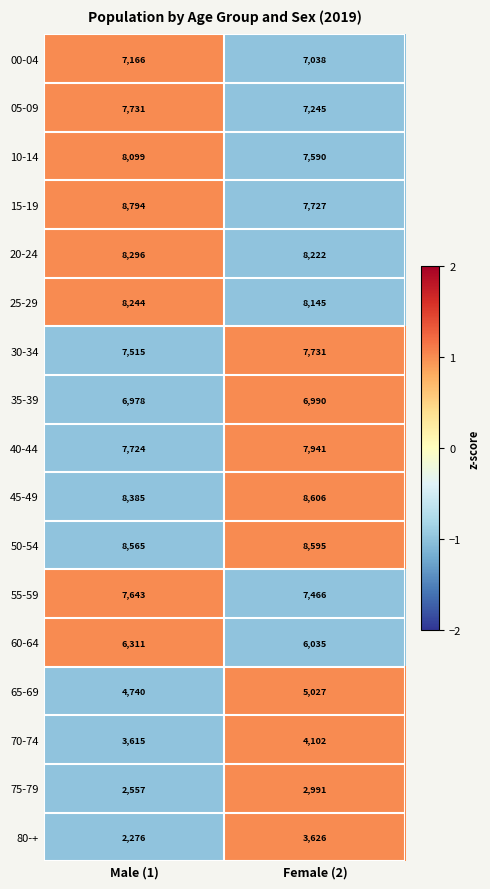

At Female (2), list the series in order from smallest to largest.

75-79, 80-+, 70-74, 65-69, 60-64, 35-39, 00-04, 05-09, 55-59, 10-14, 15-19, 30-34, 40-44, 25-29, 20-24, 50-54, 45-49